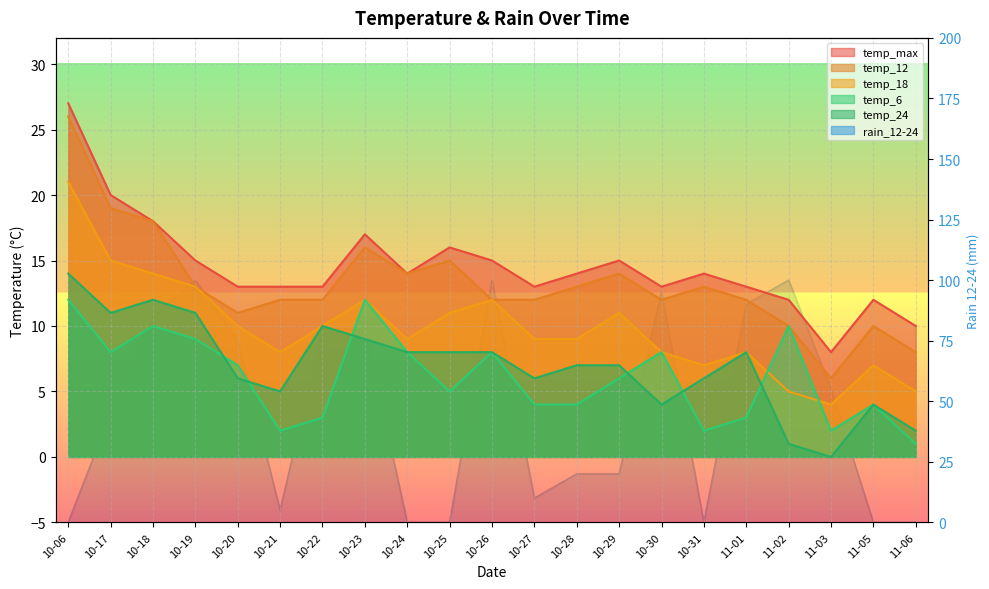

Rank the series by their maximum value, from highest to lowest.

rain_12-24, temp_max, temp_12, temp_18, temp_24, temp_6